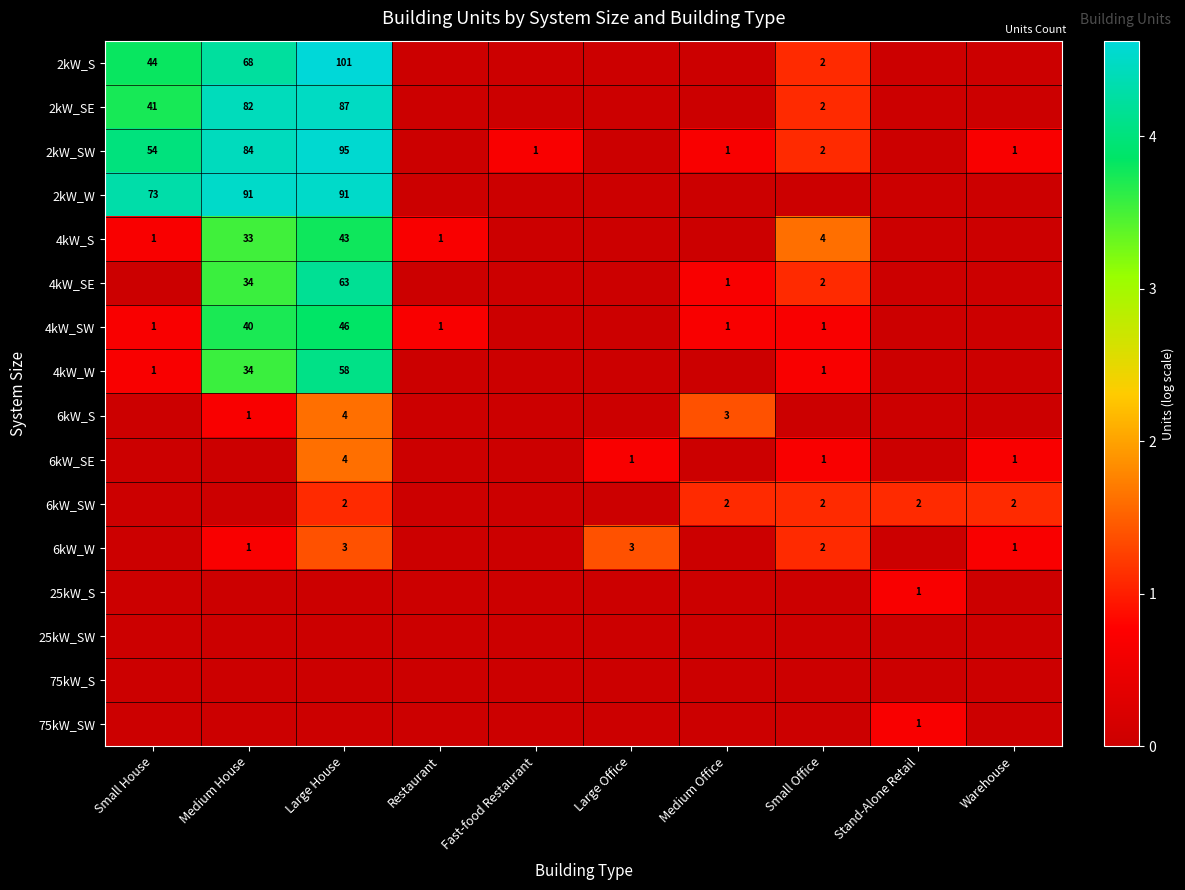

What is the sum of the 4kW_S values at Restaurant and Large House?

44